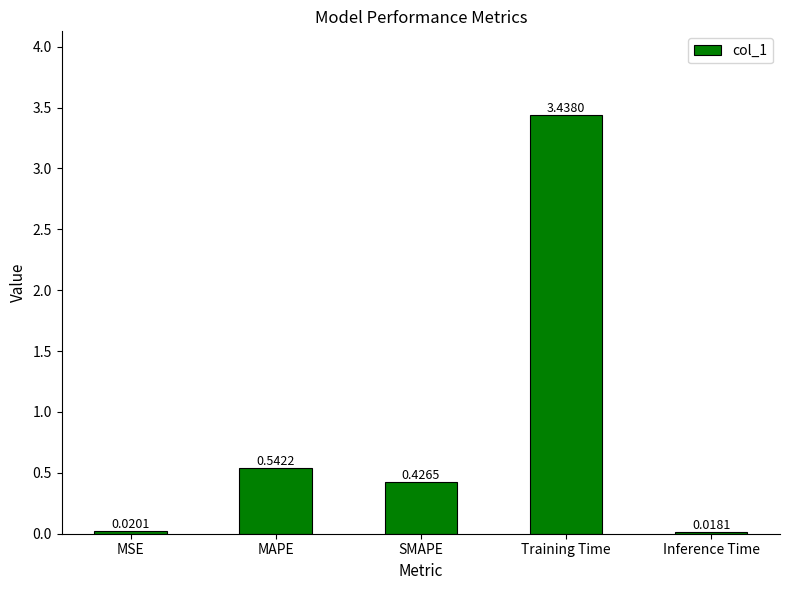

Between MSE and Inference Time, which is larger?

MSE